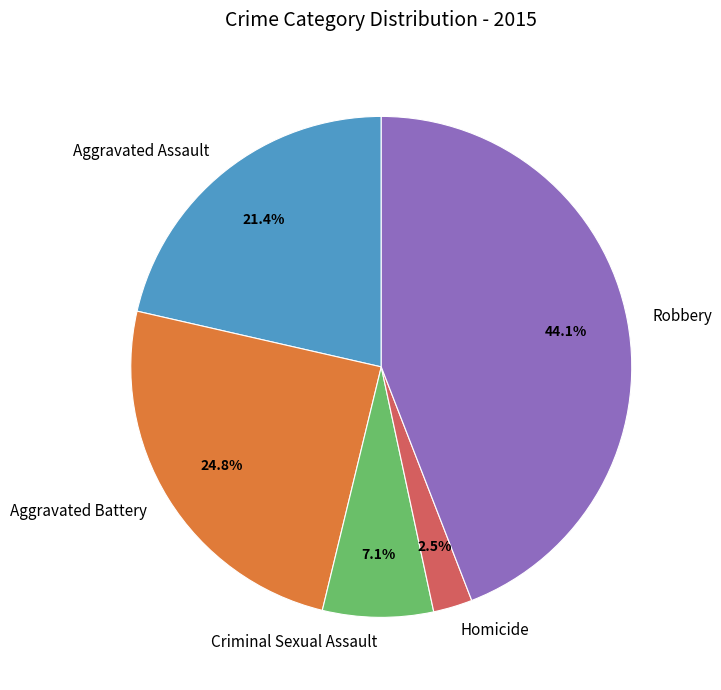

The Aggravated Battery slice represents 25% of the pie. True or false?

True